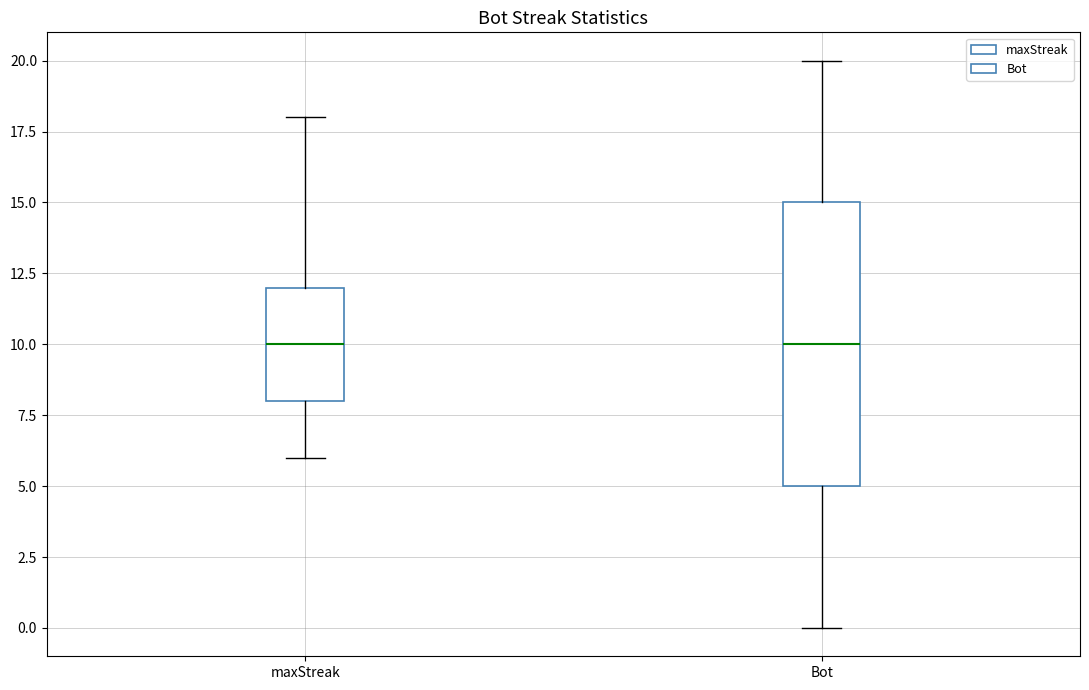

Reading left to right, read every box against the y-axis: the position of its median line, the range the box covers, and the ends of its whiskers. The values are not printed on the chart, so give them approximately, as read against the axis.

maxStreak: median 10, box 8 to 12, whiskers 6 to 18
Bot: median 10, box 5 to 15, whiskers 0 to 20